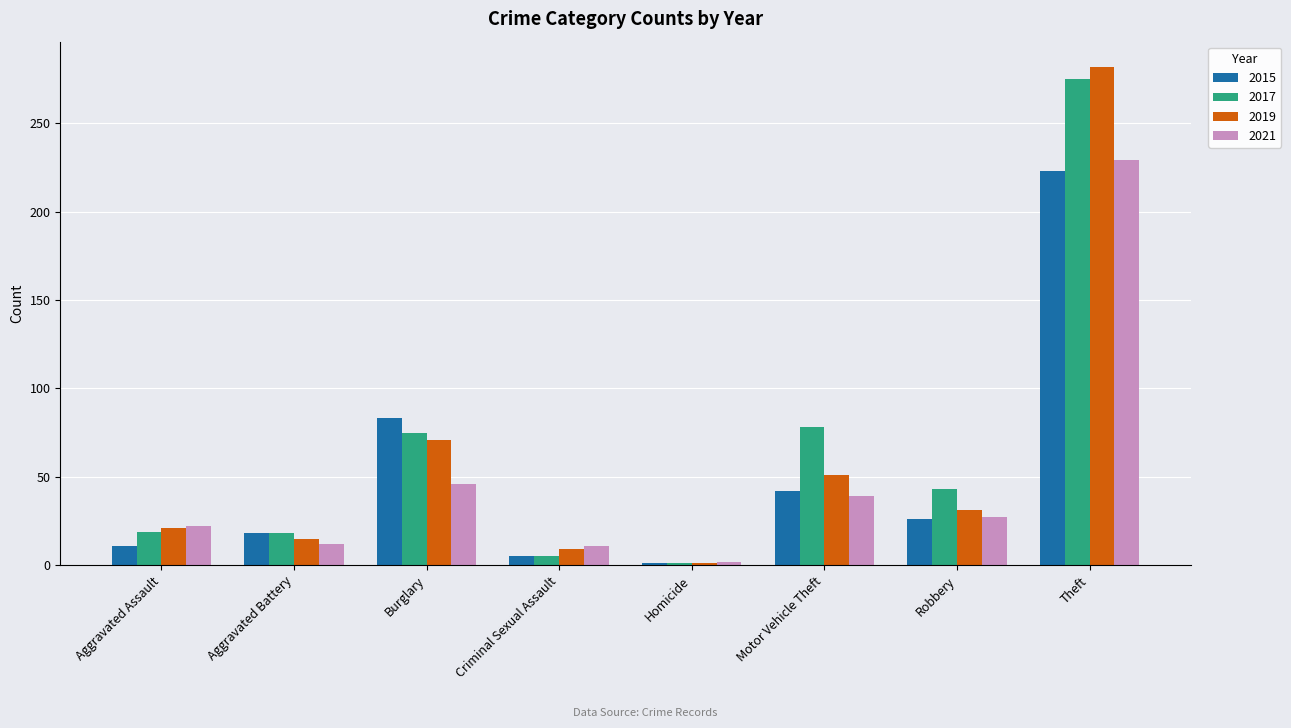

True or false: 2019 has a value of 41 at Burglary.

False